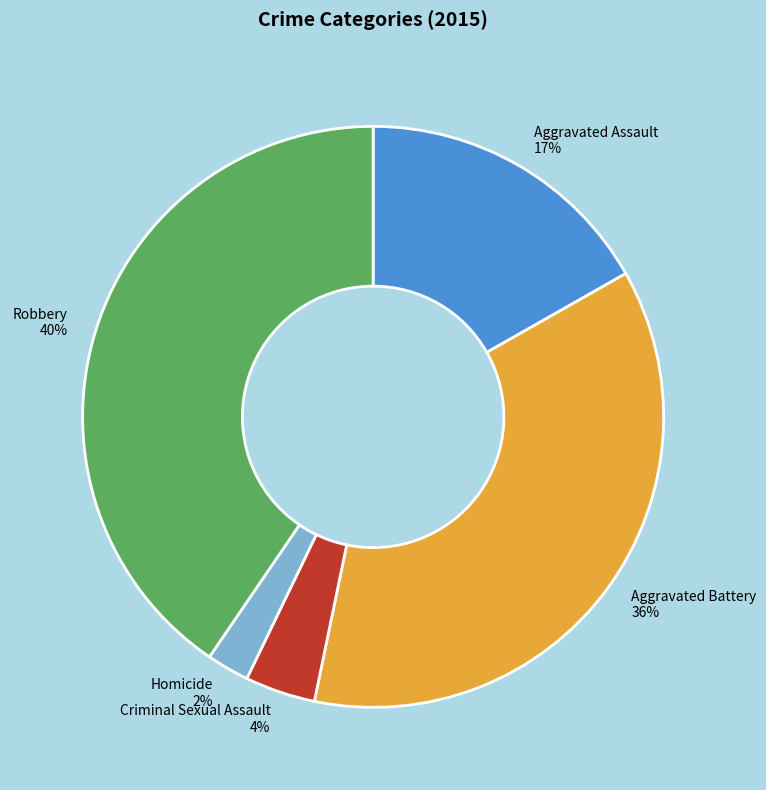

Does any single category account for the majority?

No